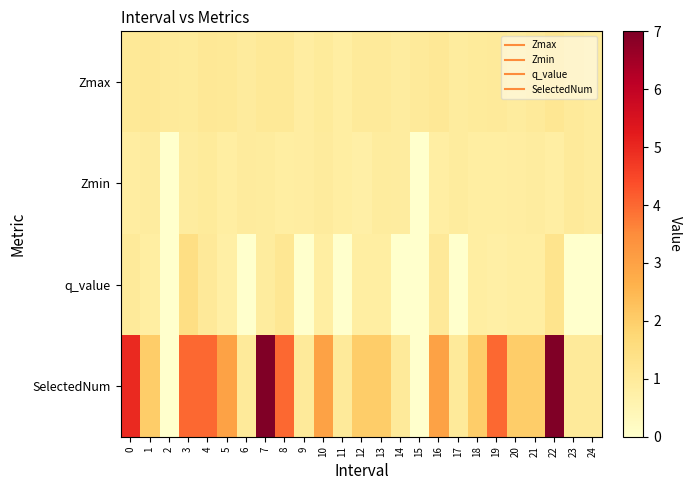

Rank the series at 0 from lowest to highest value.

Zmin, q_value, Zmax, SelectedNum